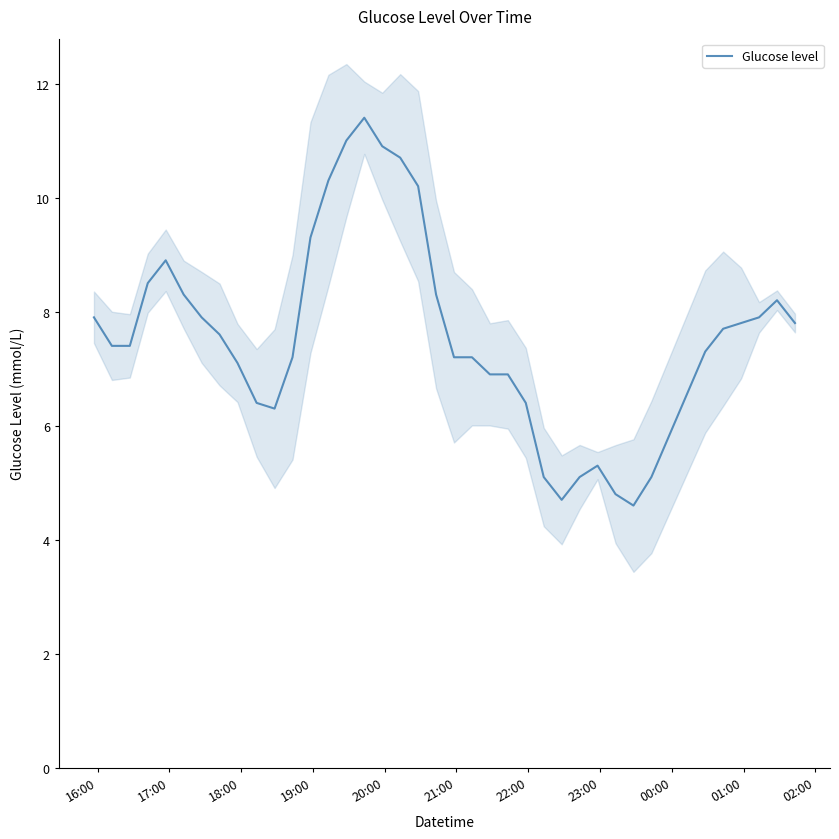

What is the maximum value for Glucose level?

11.4